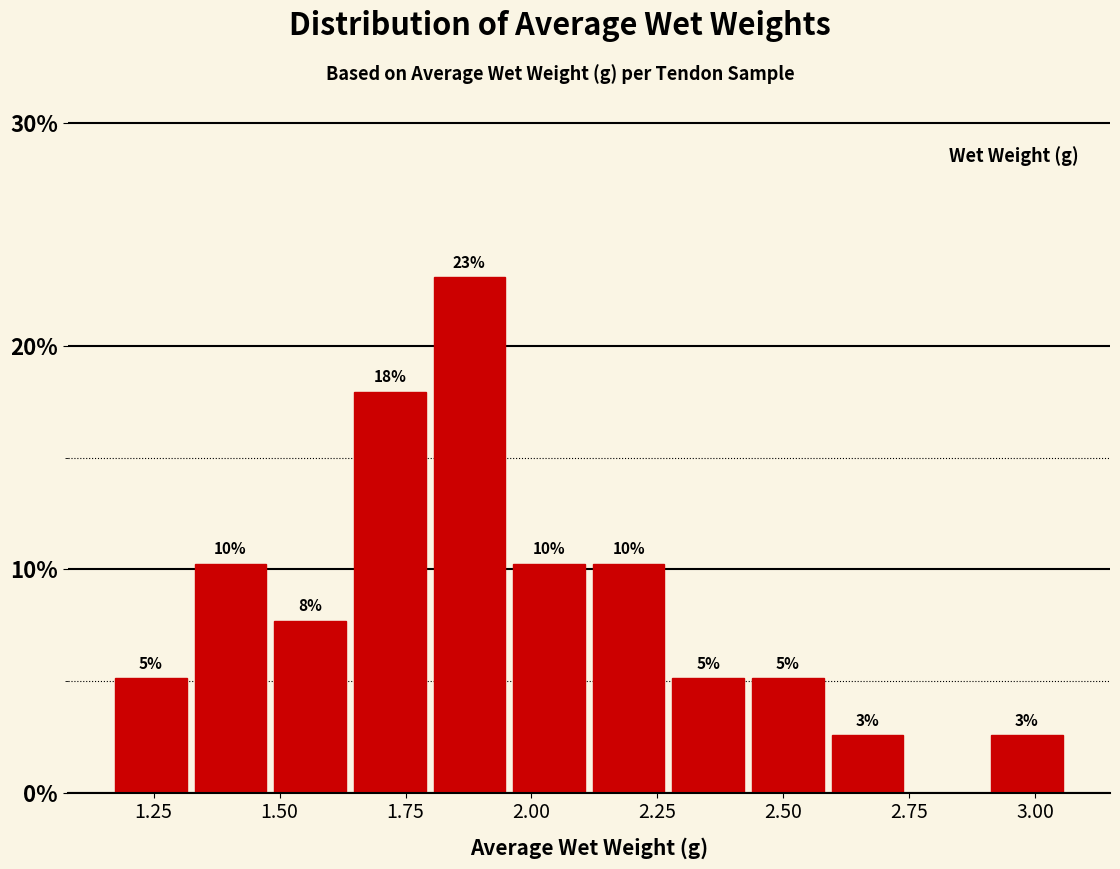

Around what value on the x-axis is the tallest bar? Give the approximate position of its centre, as read against the axis.

1.90